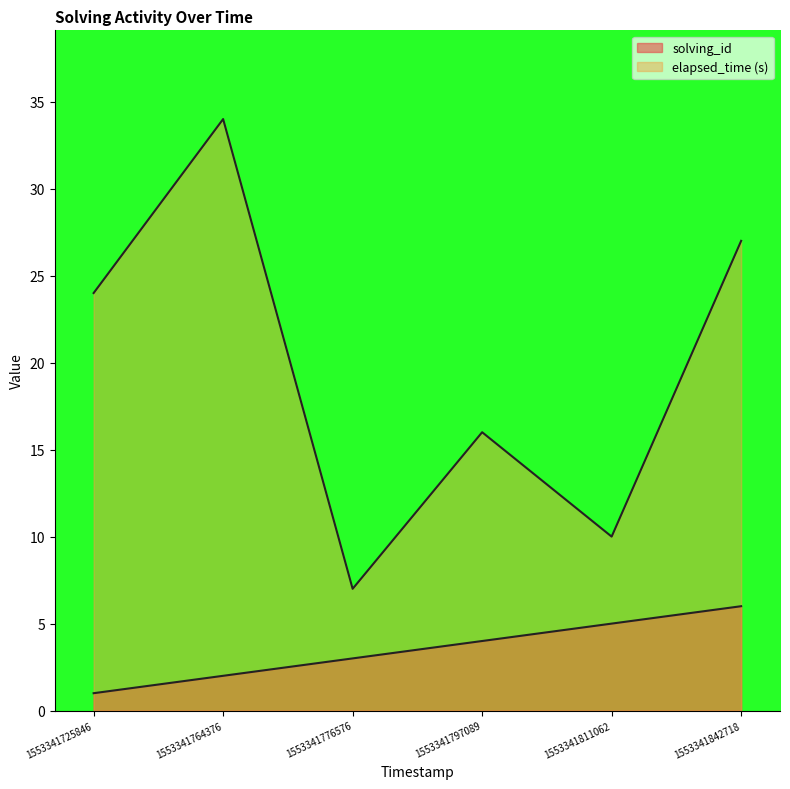

How many lines are shown in the chart?

2